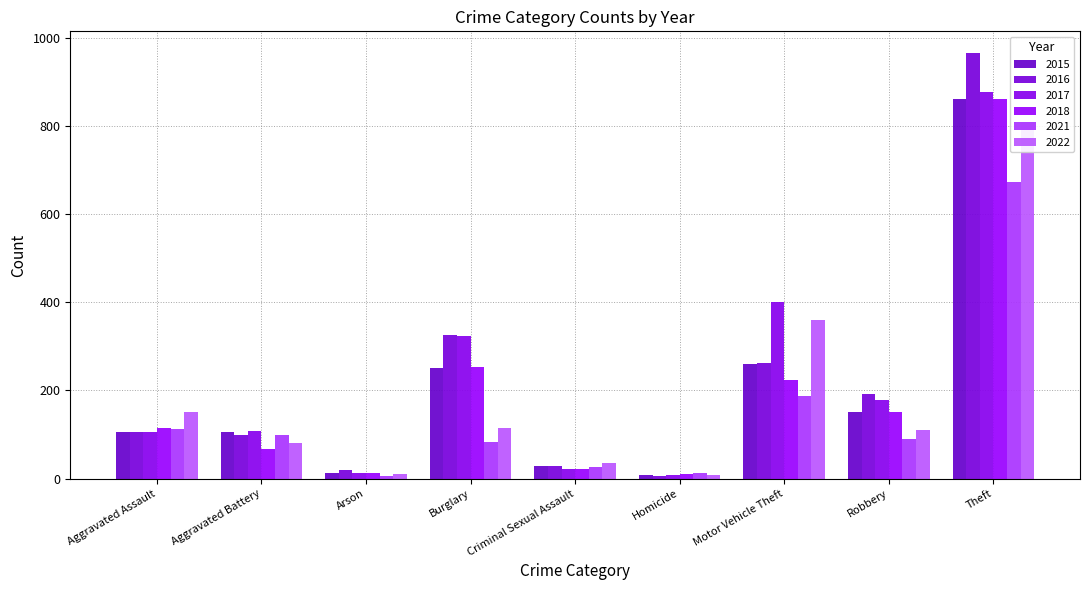

How many values in the 2021 series exceed 89?

4